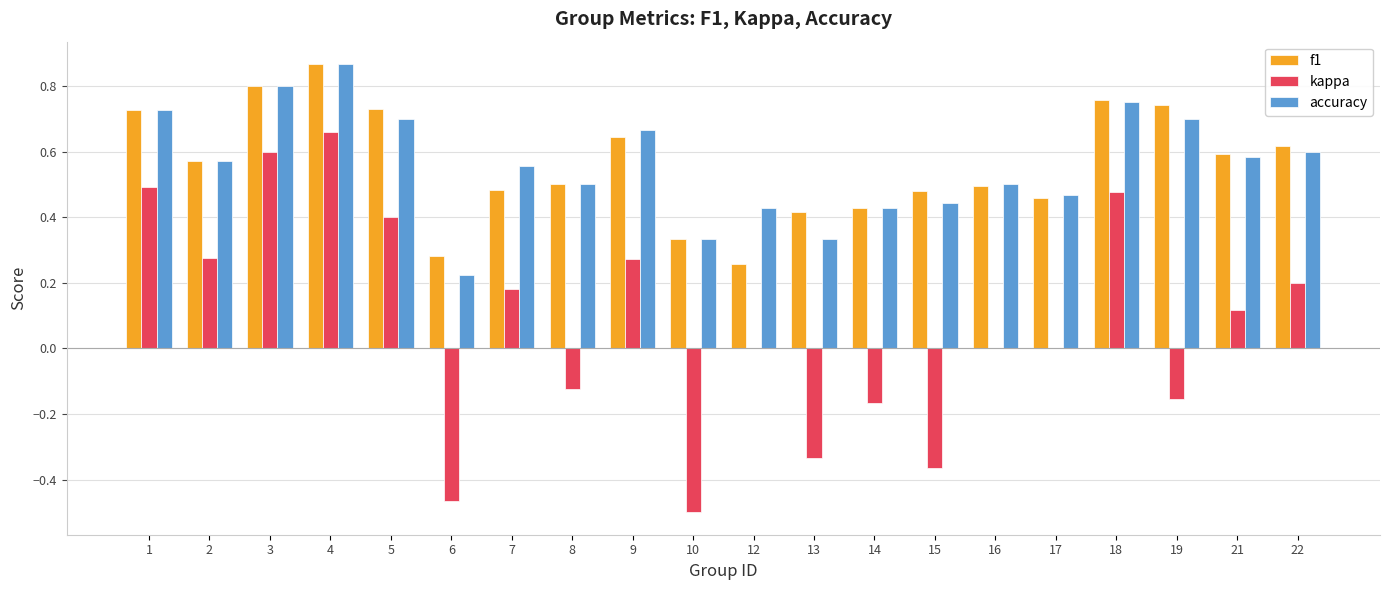

Which series has the largest range (max minus min)?

kappa